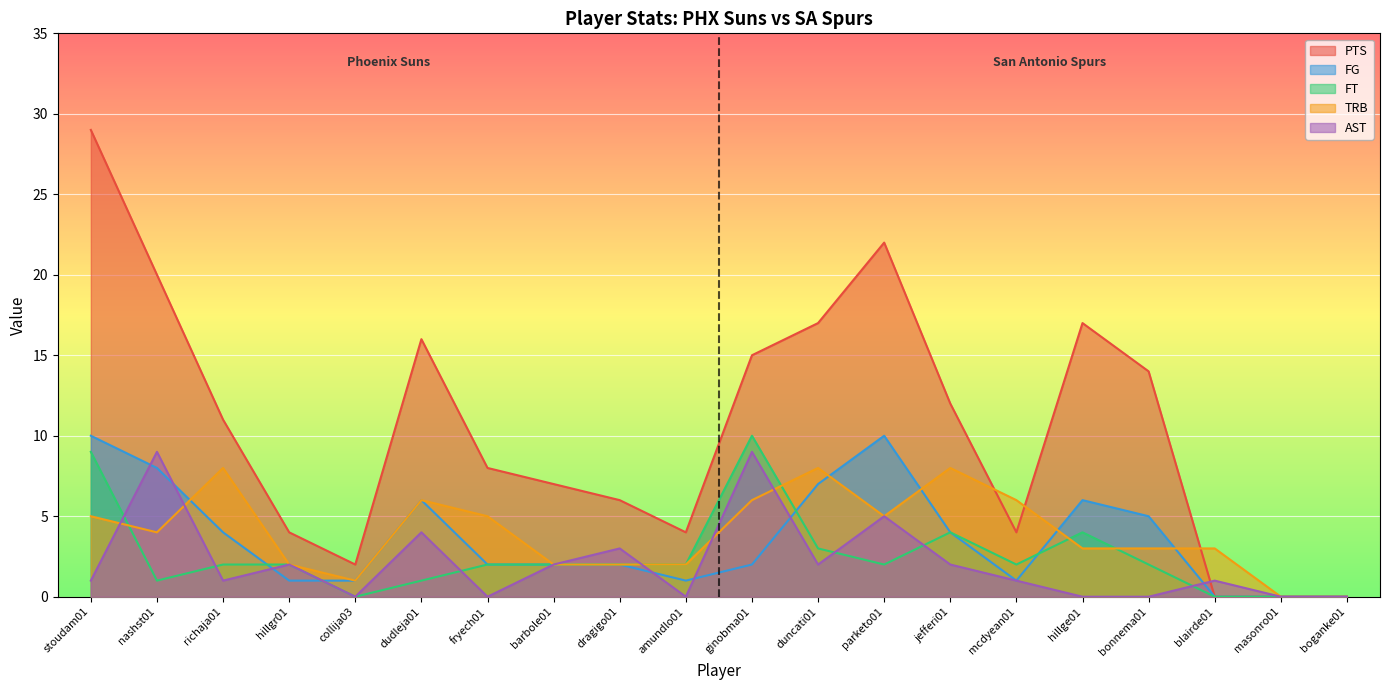

Is it true that FT equals 2 at parketo01?

True